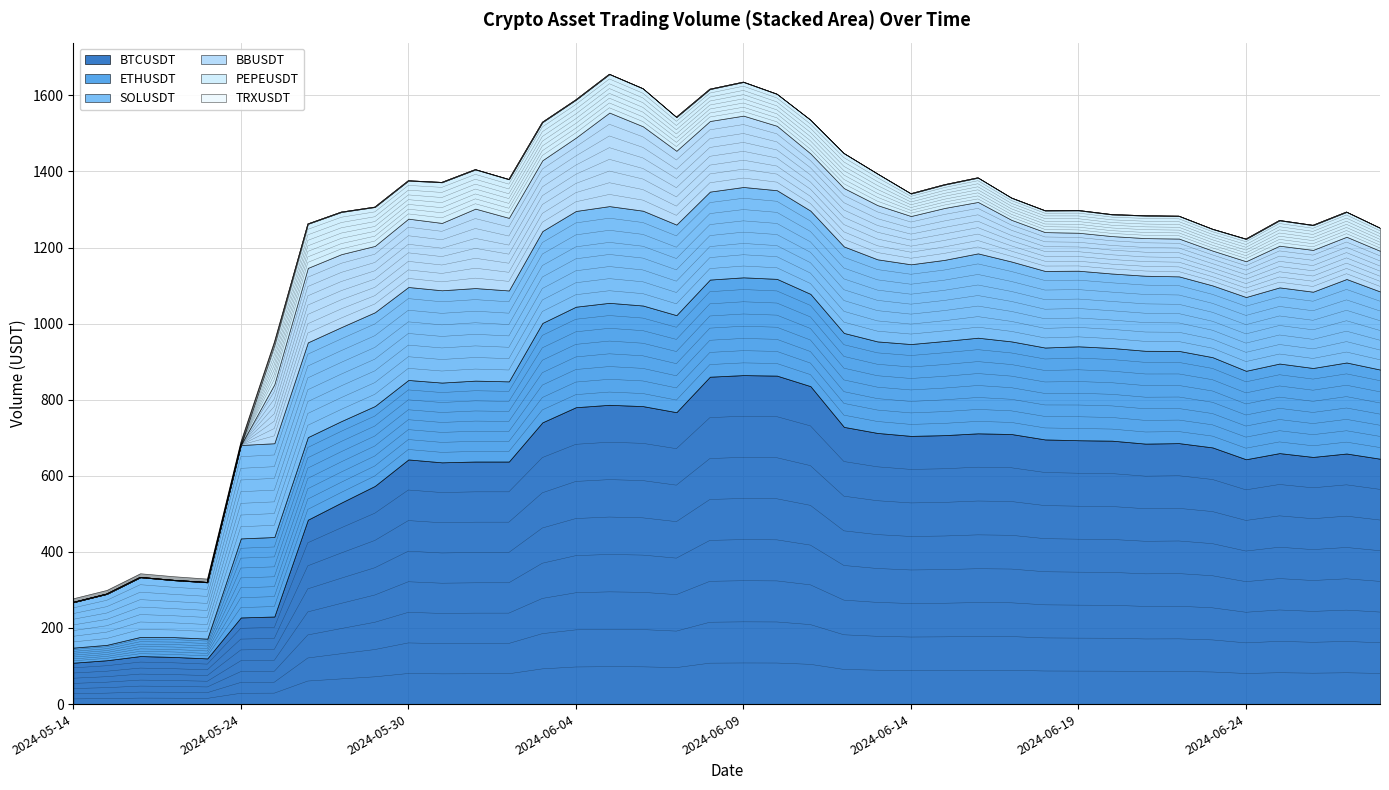

Reading right to left, transcribe all the data shown in this chart.

BTCUSDT: 2024-06-28=645.0	2024-06-27=658.6	2024-06-26=649.6	2024-06-25=659.7	2024-06-24=643.5	2024-06-23=674.7	2024-06-22=685.9	2024-06-21=684.6	2024-06-20=692.4	2024-06-19=693.5	2024-06-18=695.6	2024-06-17=709.8	2024-06-16=711.7	2024-06-15=706.9	2024-06-14=704.9	2024-06-13=712.7	2024-06-12=728.6	2024-06-11=835.7	2024-06-10=863.3	2024-06-09=864.7	2024-06-08=860.5	2024-06-07=767.2	2024-06-06=783.2	2024-06-05=786.6	2024-06-04=780.3	2024-06-03=740.5	2024-06-02=637.5	2024-06-01=637.5	2024-05-31=635.4	2024-05-30=643.1	2024-05-29=573.4	2024-05-28=529.6	2024-05-27=484.6	2024-05-25=230.2	2024-05-24=227.7	2024-05-23=120.1	2024-05-21=123.9	2024-05-20=126.2	2024-05-16=115.2	2024-05-14=108.8
ETHUSDT: 2024-06-28=234.4	2024-06-27=239.2	2024-06-26=233.8	2024-06-25=235.4	2024-06-24=232.5	2024-06-23=237.2	2024-06-22=242.4	2024-06-21=244.0	2024-06-20=243.6	2024-06-19=246.9	2024-06-18=241.5	2024-06-17=243.5	2024-06-16=251.3	2024-06-15=247.4	2024-06-14=241.4	2024-06-13=240.6	2024-06-12=246.8	2024-06-11=242.5	2024-06-10=254.3	2024-06-09=257.0	2024-06-08=255.3	2024-06-07=255.0	2024-06-06=264.4	2024-06-05=268.1	2024-06-04=264.2	2024-06-03=261.2	2024-06-02=210.7	2024-06-01=212.6	2024-05-31=209.6	2024-05-30=208.8	2024-05-29=209.9	2024-05-28=214.2	2024-05-27=217.0	2024-05-25=208.9	2024-05-24=207.7	2024-05-23=52.0	2024-05-21=52.1	2024-05-20=50.3	2024-05-16=40.5	2024-05-14=39.6
SOLUSDT: 2024-06-28=205.2	2024-06-27=219.4	2024-06-26=200.5	2024-06-25=200.2	2024-06-24=193.9	2024-06-23=188.6	2024-06-22=195.9	2024-06-21=197.3	2024-06-20=195.7	2024-06-19=198.7	2024-06-18=201.4	2024-06-17=209.9	2024-06-16=221.7	2024-06-15=213.2	2024-06-14=209.6	2024-06-13=215.8	2024-06-12=227.4	2024-06-11=218.7	2024-06-10=233.0	2024-06-09=237.5	2024-06-08=231.2	2024-06-07=238.0	2024-06-06=249.2	2024-06-05=254.2	2024-06-04=251.6	2024-06-03=241.5	2024-06-02=238.9	2024-06-01=243.3	2024-05-31=242.6	2024-05-30=244.4	2024-05-29=246.5	2024-05-28=247.0	2024-05-27=249.1	2024-05-25=246.5	2024-05-24=245.5	2024-05-23=148.0	2024-05-21=149.7	2024-05-20=156.8	2024-05-16=133.8	2024-05-14=119.3
BBUSDT: 2024-06-28=106.8	2024-06-27=111.0	2024-06-26=109.8	2024-06-25=109.6	2024-06-24=94.0	2024-06-23=91.5	2024-06-22=99.3	2024-06-21=98.9	2024-06-20=98.3	2024-06-19=99.8	2024-06-18=102.0	2024-06-17=109.5	2024-06-16=135.1	2024-06-15=136.4	2024-06-14=126.9	2024-06-13=142.4	2024-06-12=153.3	2024-06-11=150.5	2024-06-10=169.3	2024-06-09=187.5	2024-06-08=185.6	2024-06-07=193.9	2024-06-06=221.8	2024-06-05=245.8	2024-06-04=192.8	2024-06-03=186.1	2024-06-02=190.8	2024-06-01=208.7	2024-05-31=177.0	2024-05-30=179.6	2024-05-29=174.4	2024-05-28=191.7	2024-05-27=195.7	2024-05-25=155.0	2024-05-24=0.0	2024-05-23=0.0	2024-05-21=0.0	2024-05-20=0.0	2024-05-16=0.0	2024-05-14=0.0
PEPEUSDT: 2024-06-28=60.1	2024-06-27=65.3	2024-06-26=65.0	2024-06-25=66.6	2024-06-24=58.6	2024-06-23=56.6	2024-06-22=59.2	2024-06-21=59.1	2024-06-20=56.9	2024-06-19=58.9	2024-06-18=56.8	2024-06-17=57.9	2024-06-16=63.8	2024-06-15=61.4	2024-06-14=59.0	2024-06-13=82.6	2024-06-12=91.5	2024-06-11=88.3	2024-06-10=83.7	2024-06-09=88.4	2024-06-08=83.9	2024-06-07=88.5	2024-06-06=99.4	2024-06-05=101.0	2024-06-04=99.5	2024-06-03=100.0	2024-06-02=101.4	2024-06-01=103.0	2024-05-31=106.8	2024-05-30=99.9	2024-05-29=102.3	2024-05-28=110.9	2024-05-27=115.8	2024-05-25=103.7	2024-05-24=0.0	2024-05-23=0.0	2024-05-21=0.0	2024-05-20=0.0	2024-05-16=0.0	2024-05-14=0.0
TRXUSDT: 2024-06-28=0.0	2024-06-27=0.0	2024-06-26=0.0	2024-06-25=0.0	2024-06-24=0.0	2024-06-23=0.0	2024-06-22=0.0	2024-06-21=0.0	2024-06-20=0.0	2024-06-19=0.0	2024-06-18=0.0	2024-06-17=0.0	2024-06-16=0.0	2024-06-15=0.0	2024-06-14=0.0	2024-06-13=0.0	2024-06-12=0.0	2024-06-11=0.0	2024-06-10=0.0	2024-06-09=0.0	2024-06-08=0.0	2024-06-07=0.1	2024-06-06=0.0	2024-06-05=0.0	2024-06-04=0.0	2024-06-03=0.0	2024-06-02=0.0	2024-06-01=0.0	2024-05-31=0.0	2024-05-30=0.0	2024-05-29=0.0	2024-05-28=0.0	2024-05-27=0.0	2024-05-25=9.5	2024-05-24=9.7	2024-05-23=9.6	2024-05-21=10.3	2024-05-20=10.4	2024-05-16=10.4	2024-05-14=10.5